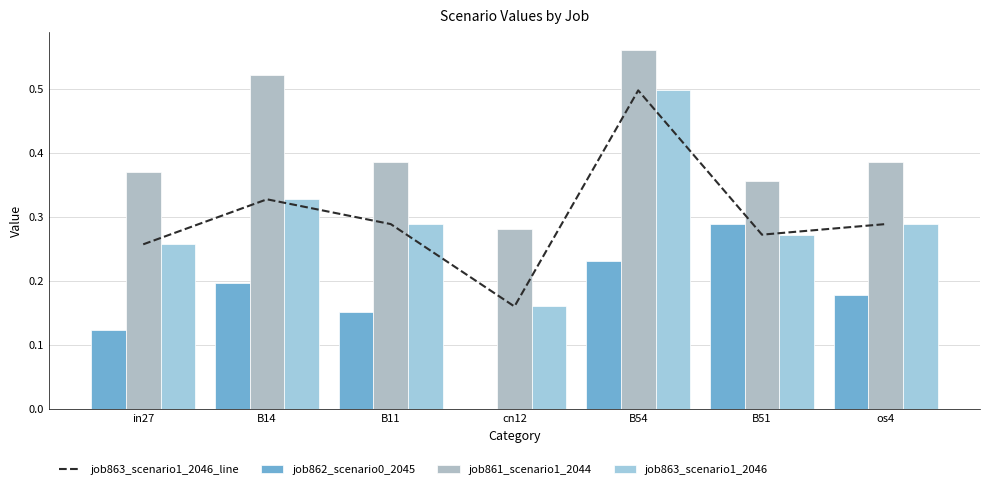

What is the sum of the job861_scenario1_2044 values at B51 and in27?

0.7